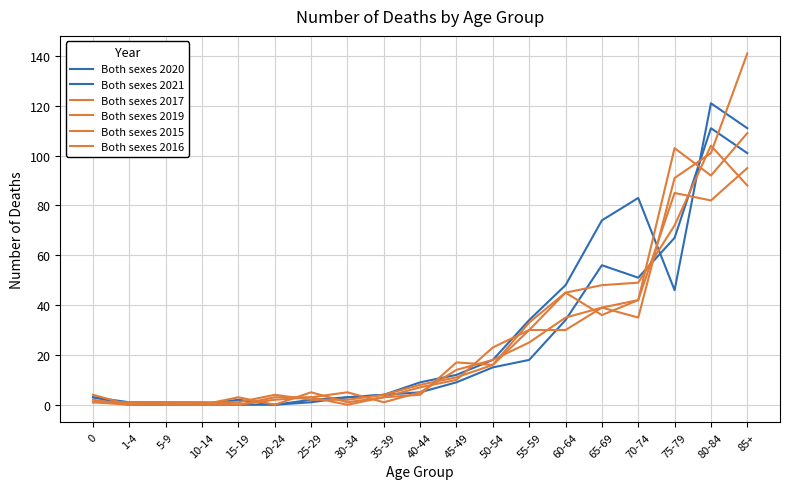

What is the average value of the Both sexes 2016 series?

27